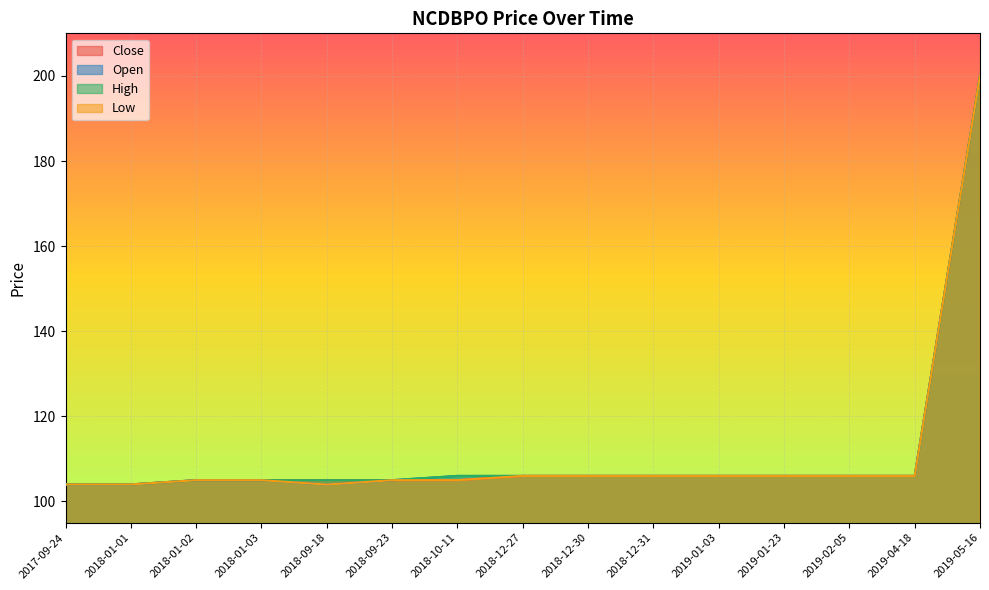

Reading right to left, extract all data points from this chart.

Close: 2019-05-16=200.0	2019-04-18=106.0	2019-02-05=106.0	2019-01-23=106.0	2019-01-03=106.0	2018-12-31=106.0	2018-12-30=106.0	2018-12-27=106.0	2018-10-11=105.0	2018-09-23=105.0	2018-09-18=105.0	2018-01-03=105.0	2018-01-02=105.0	2018-01-01=104.0	2017-09-24=104.0
Open: 2019-05-16=200.0	2019-04-18=106.0	2019-02-05=106.0	2019-01-23=106.0	2019-01-03=106.0	2018-12-31=106.0	2018-12-30=106.0	2018-12-27=106.0	2018-10-11=106.0	2018-09-23=105.0	2018-09-18=104.0	2018-01-03=105.0	2018-01-02=105.0	2018-01-01=104.0	2017-09-24=104.0
High: 2019-05-16=200.0	2019-04-18=106.0	2019-02-05=106.0	2019-01-23=106.0	2019-01-03=106.0	2018-12-31=106.0	2018-12-30=106.0	2018-12-27=106.0	2018-10-11=106.0	2018-09-23=105.0	2018-09-18=105.0	2018-01-03=105.0	2018-01-02=105.0	2018-01-01=104.0	2017-09-24=104.0
Low: 2019-05-16=200.0	2019-04-18=106.0	2019-02-05=106.0	2019-01-23=106.0	2019-01-03=106.0	2018-12-31=106.0	2018-12-30=106.0	2018-12-27=106.0	2018-10-11=105.0	2018-09-23=105.0	2018-09-18=104.0	2018-01-03=105.0	2018-01-02=105.0	2018-01-01=104.0	2017-09-24=104.0